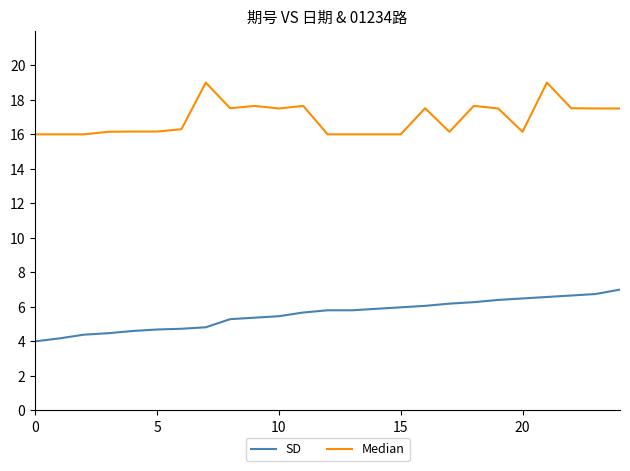

Which series has the largest total across all categories?

Median